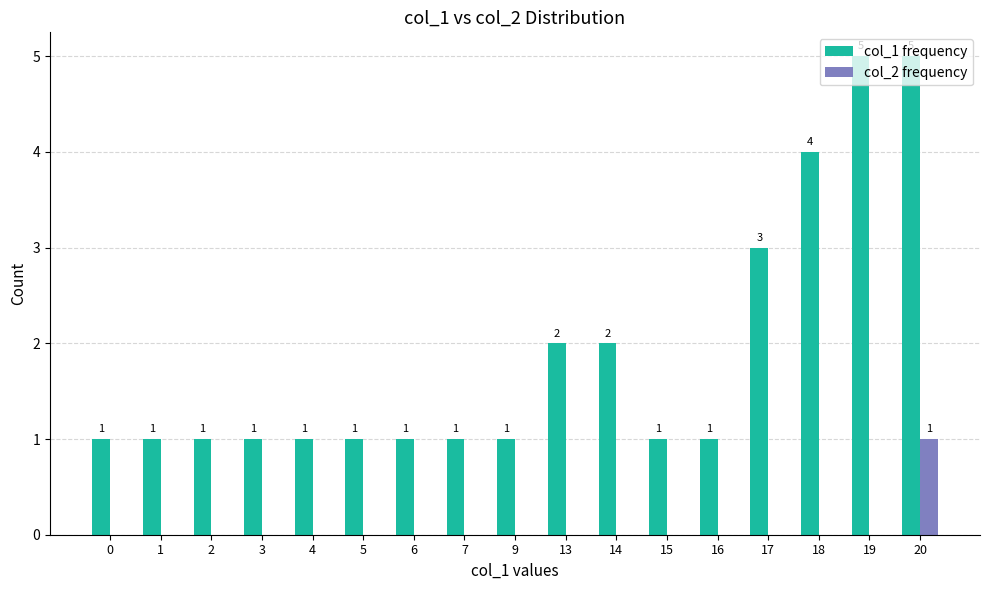

Reading left to right, transcribe all the data shown in this chart.

col_1 frequency: 1	1	1	1	1	1	1	1	1	2	2	1	1	3	4	5	5
col_2 frequency: 0	0	0	0	0	0	0	0	0	0	0	0	0	0	0	0	1